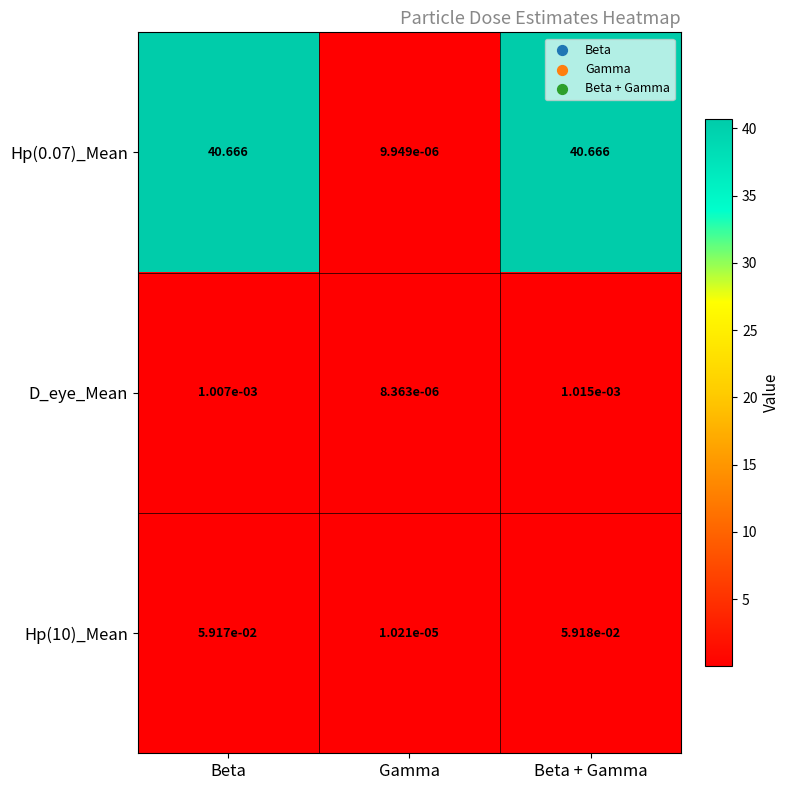

Which category has the lowest value in the D_eye_Mean series?

Gamma